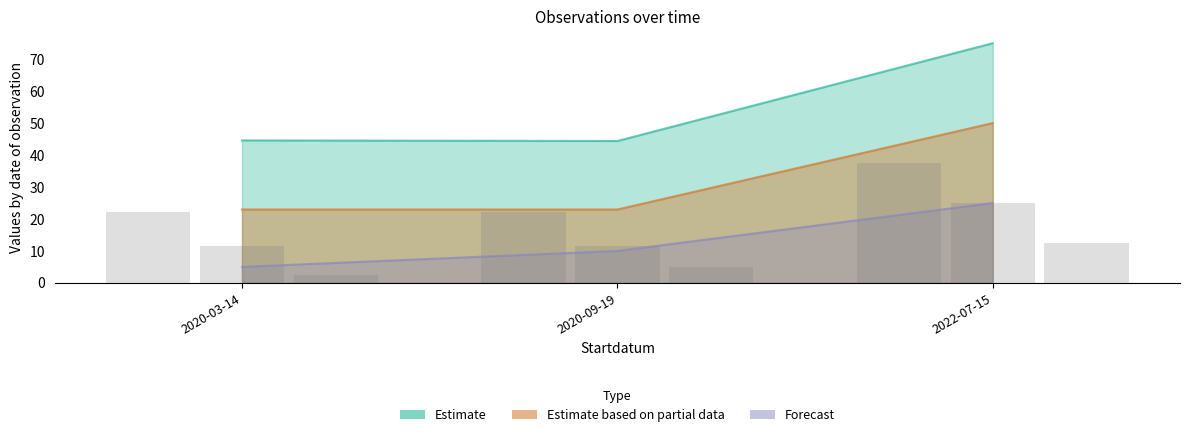

What is the value of the Noggrannhet bar at the 1st from the left?

2.5